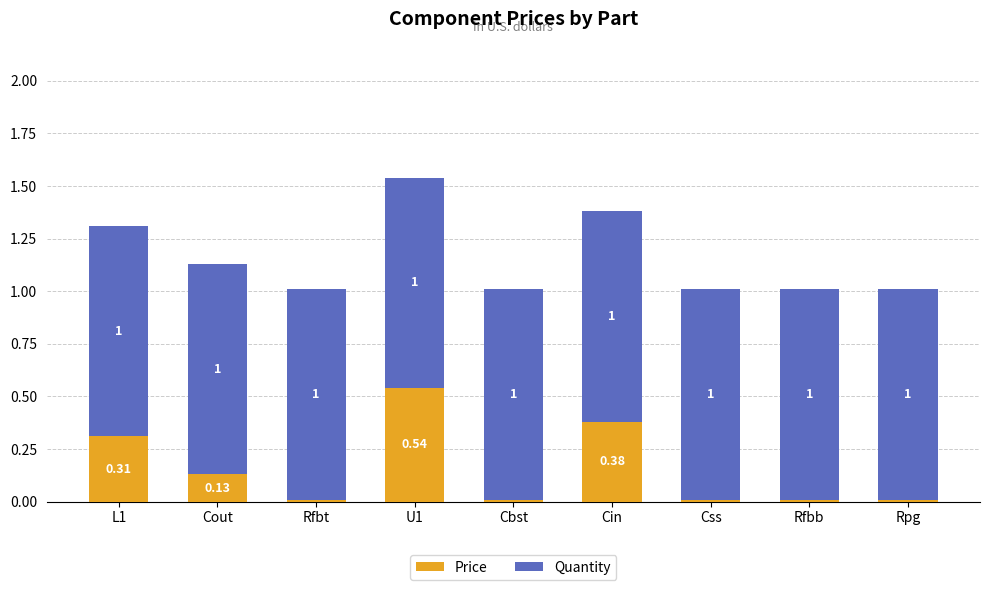

At which category is the sum across all series the highest?

U1